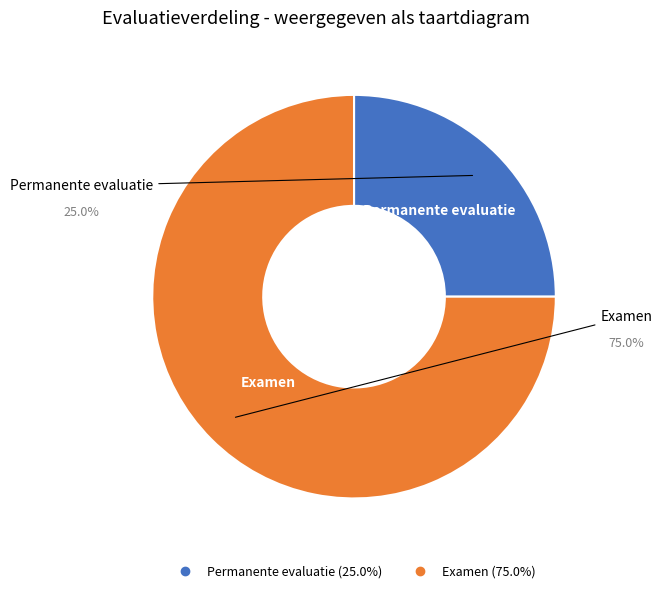

Rank the categories by value from lowest to highest.

Permanente evaluatie, Examen